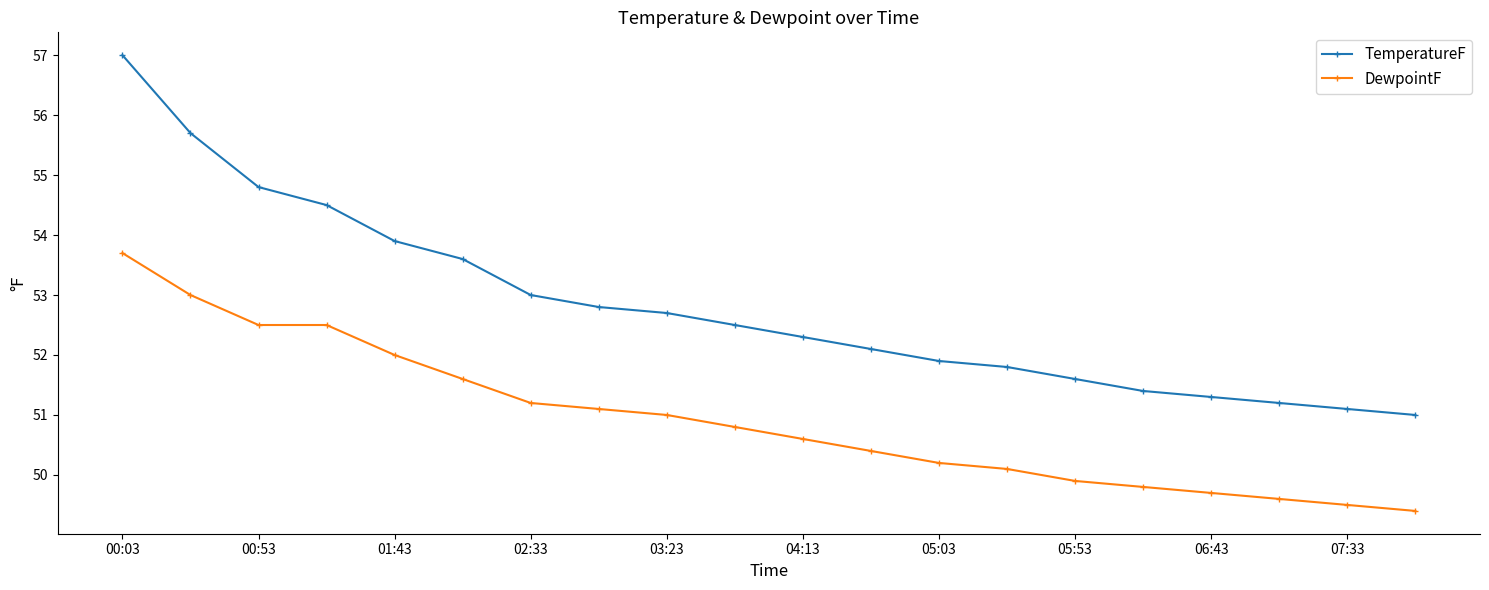

List the series in order of their peak value, highest first.

TemperatureF, DewpointF